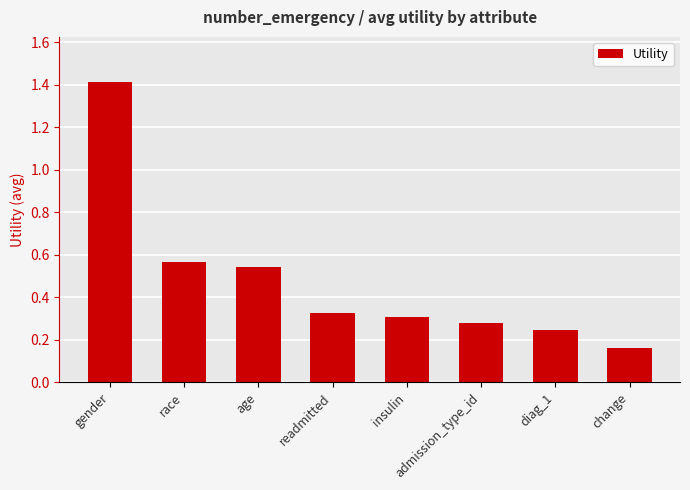

At which category does the chart reach its peak across all series?

gender